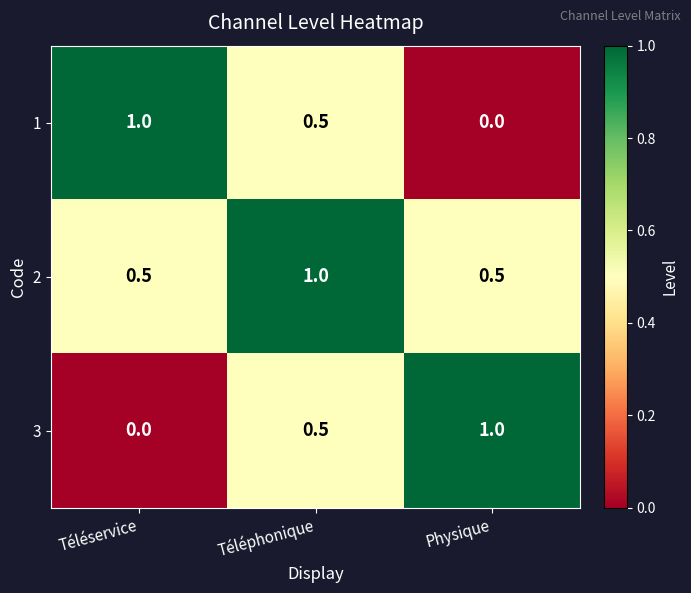

The value of 1 at Téléservice is 1.6. True or false?

False